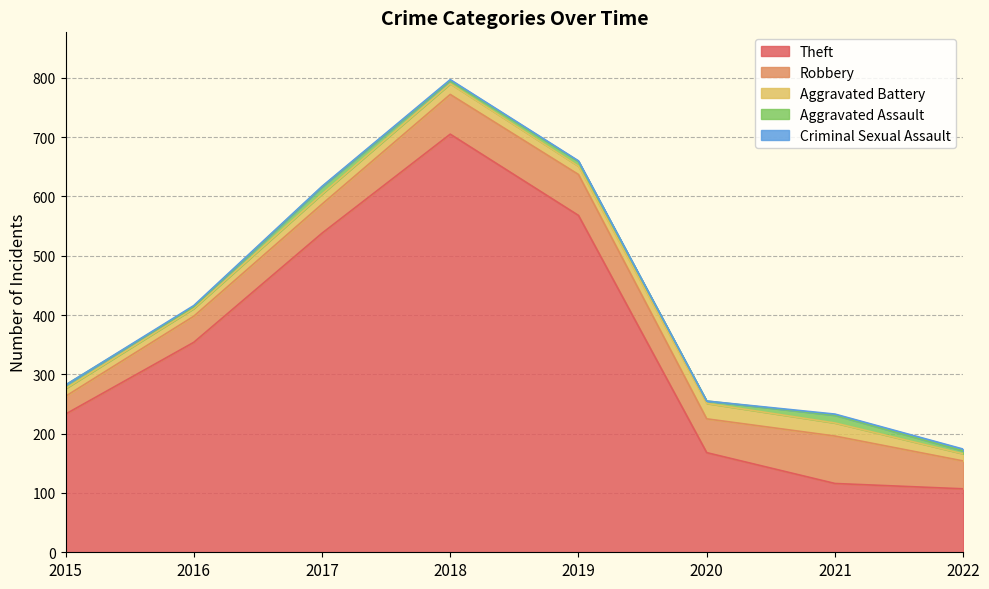

What is the sum of the Theft values at 2020 and 2019?

736